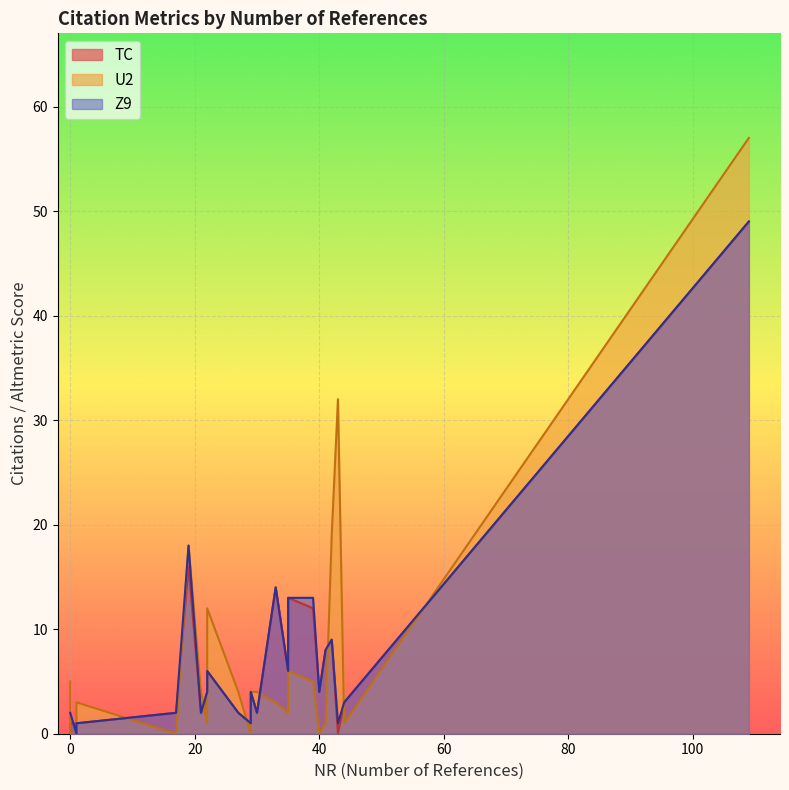

Which series has the largest total across all categories?

U2